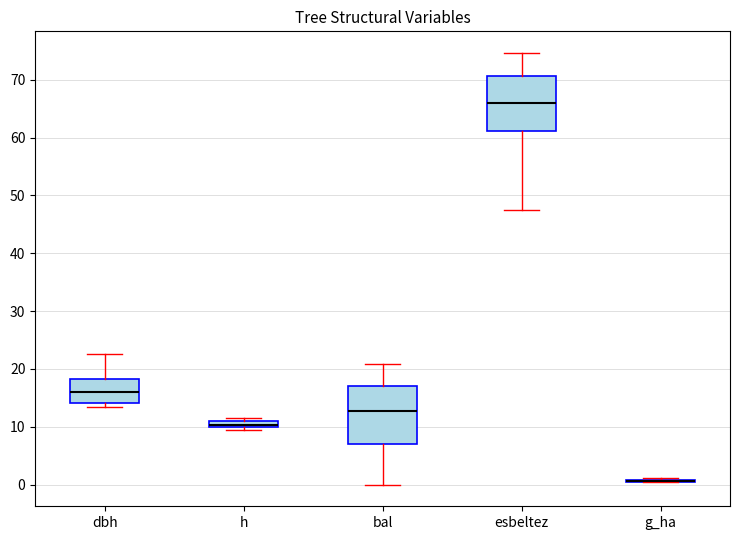

Where does the lower whisker of the box for bal end on the y-axis? The values are not printed on the chart, so give them approximately, as read against the axis.

0